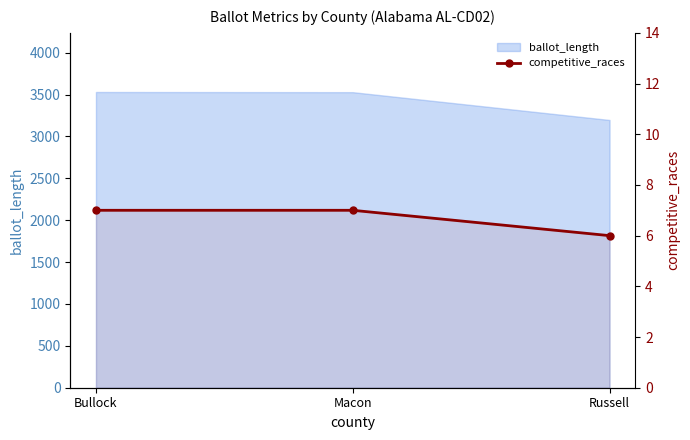

Approximately how many times larger is the value at Macon compared to Bullock?

1.0